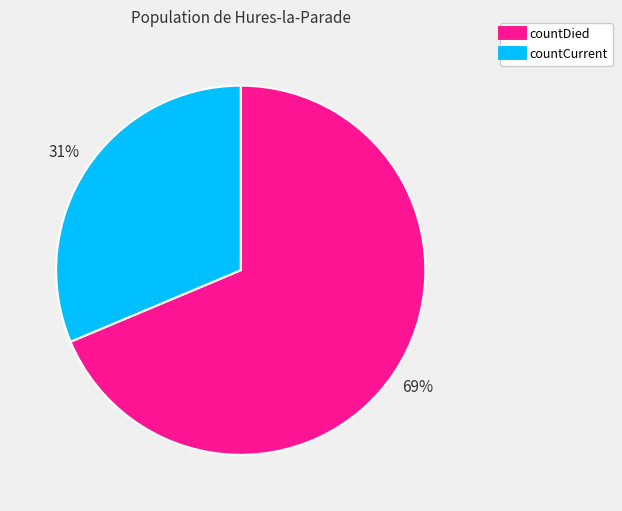

Rank the categories by value from highest to lowest.

countDied, countCurrent